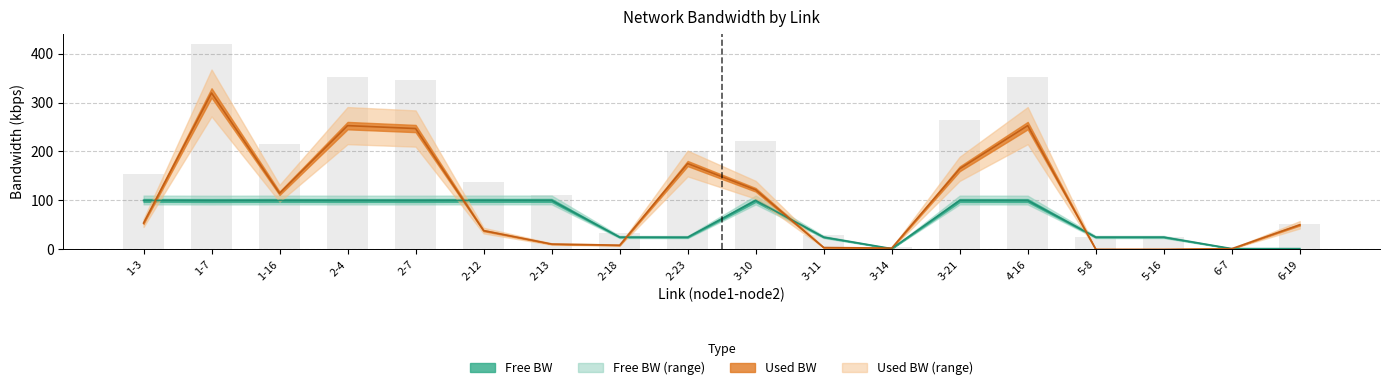

Where does the free_bw series first go above 99?

1-3